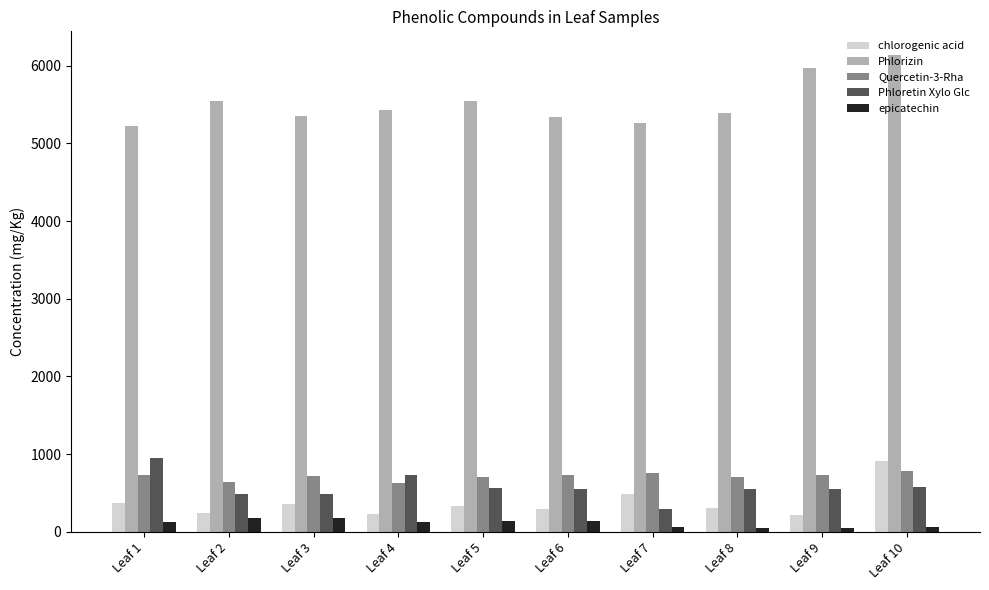

Count the number of categories in the chart.

10